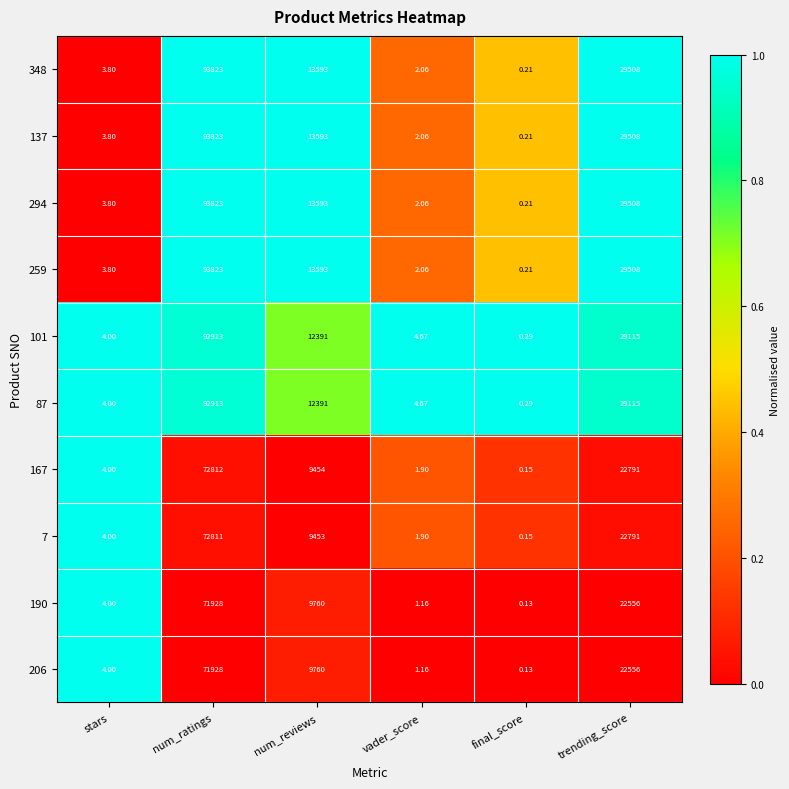

How many distinct data groups are displayed?

10